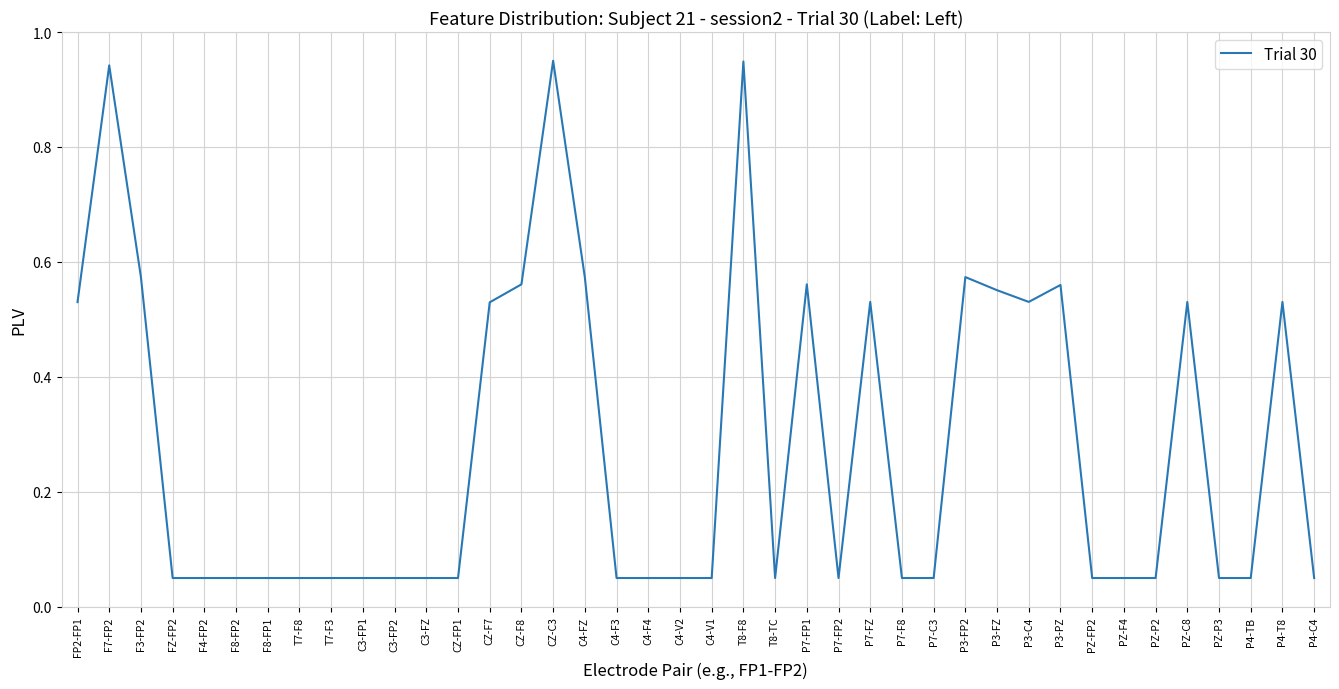

The value at C3-FZ is 0.0. True or false?

False